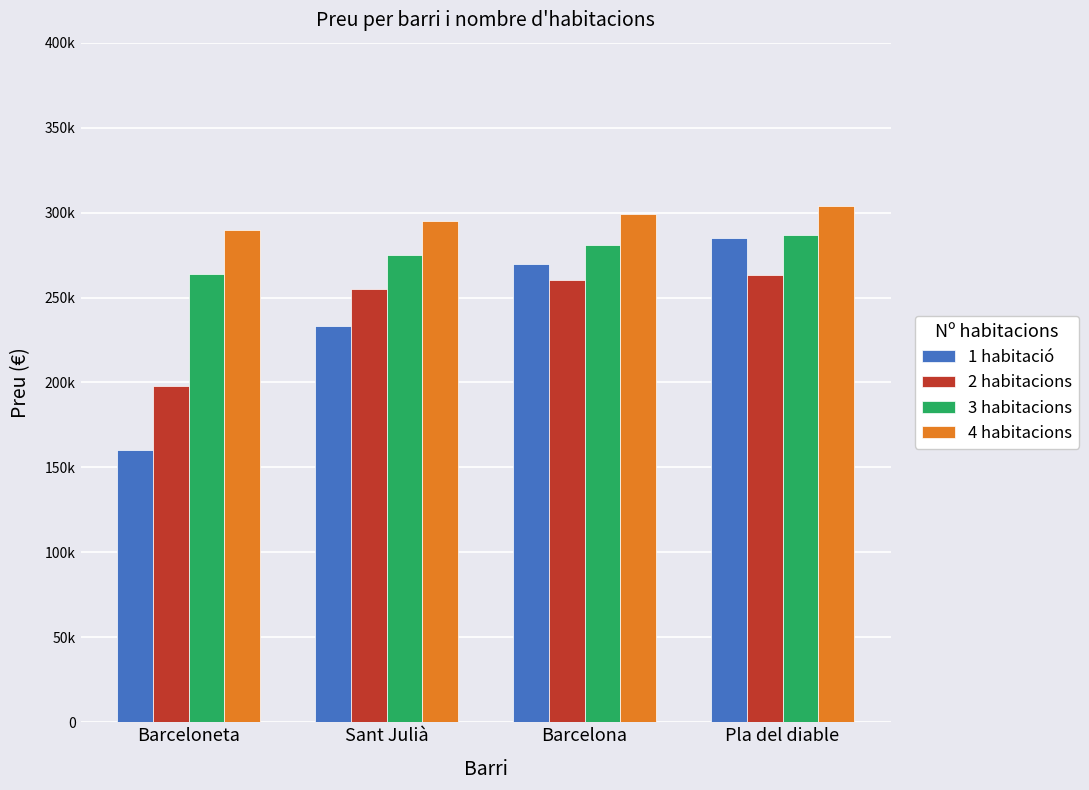

Is the value of 3 habitacions at Pla del diable greater than the value of 1 habitació at Sant Julià?

Yes